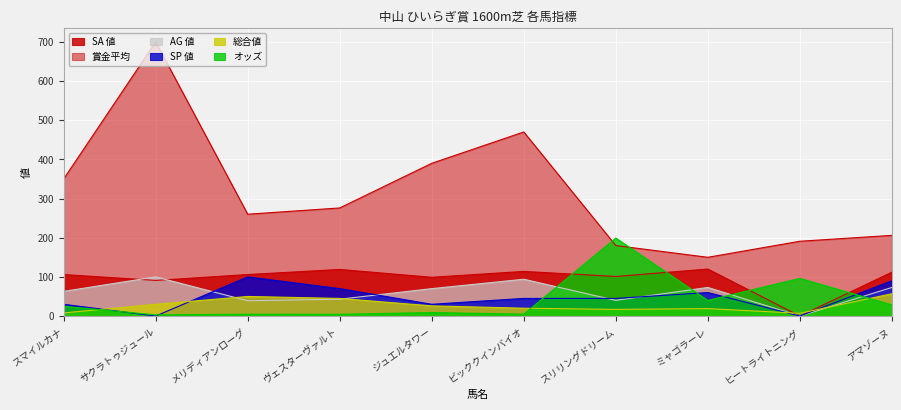

Reading left to right, list all the values displayed in this chart.

オッズ: スマイルカナ=25.0	サクラトゥジュール=3.0	メリディアンローグ=4.6	ヴェスターヴァルト=4.4	ジュエルタワー=9.0	ビッククインバイオ=4.8	スリリングドリーム=199.1	ミャゴラーレ=39.9	ヒートライトニング=96.2	アマゾーヌ=28.5
総合値: スマイルカナ=8.0	サクラトゥジュール=30.0	メリディアンローグ=50.0	ヴェスターヴァルト=45.0	ジュエルタワー=26.0	ビッククインバイオ=20.0	スリリングドリーム=17.0	ミャゴラーレ=19.0	ヒートライトニング=7.0	アマゾーヌ=57.0
SP 値: スマイルカナ=30.0	サクラトゥジュール=0.0	メリディアンローグ=100.0	ヴェスターヴァルト=70.0	ジュエルタワー=30.0	ビッククインバイオ=45.0	スリリングドリーム=45.0	ミャゴラーレ=60.0	ヒートライトニング=0.0	アマゾーヌ=90.0
AG 値: スマイルカナ=63.0	サクラトゥジュール=100.0	メリディアンローグ=39.0	ヴェスターヴァルト=43.0	ジュエルタワー=70.0	ビッククインバイオ=94.0	スリリングドリーム=40.0	ミャゴラーレ=73.0	ヒートライトニング=0.0	アマゾーヌ=73.0
SA 値: スマイルカナ=106.0	サクラトゥジュール=91.0	メリディアンローグ=106.0	ヴェスターヴァルト=119.0	ジュエルタワー=99.0	ビッククインバイオ=114.0	スリリングドリーム=101.0	ミャゴラーレ=120.0	ヒートライトニング=0.0	アマゾーヌ=112.0
賞金平均: スマイルカナ=350.0	サクラトゥジュール=700.0	メリディアンローグ=260.0	ヴェスターヴァルト=276.0	ジュエルタワー=390.0	ビッククインバイオ=470.0	スリリングドリーム=180.0	ミャゴラーレ=150.0	ヒートライトニング=191.0	アマゾーヌ=206.0